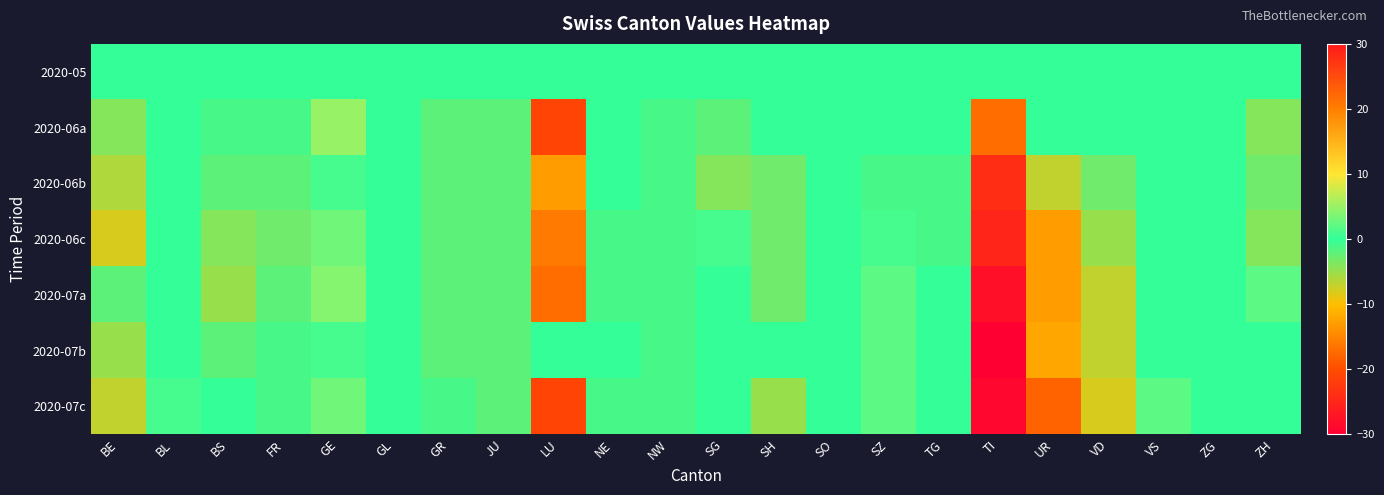

Reading right to left, list all the values displayed in this chart.

2020-05: ZH=0	ZG=0	VS=0	VD=0	UR=0	TI=0	TG=0	SZ=0	SO=0	SH=0	SG=0	NW=0	NE=0	LU=0	JU=0	GR=0	GL=0	GE=0	FR=0	BS=0	BL=0	BE=0
2020-06a: ZH=-4	ZG=0	VS=0	VD=0	UR=0	TI=-17	TG=0	SZ=0	SO=0	SH=0	SG=-2	NW=-1	NE=0	LU=-21	JU=-2	GR=-2	GL=0	GE=5	FR=-1	BS=-1	BL=0	BE=-4
2020-06b: ZH=-3	ZG=0	VS=0	VD=-3	UR=-7	TI=-24	TG=-1	SZ=-1	SO=0	SH=-3	SG=-4	NW=-1	NE=0	LU=-13	JU=-2	GR=-2	GL=0	GE=1	FR=-2	BS=-2	BL=0	BE=-6
2020-06c: ZH=-4	ZG=0	VS=0	VD=-5	UR=-13	TI=-25	TG=-1	SZ=1	SO=0	SH=-3	SG=1	NW=-1	NE=-1	LU=-16	JU=-2	GR=-2	GL=0	GE=3	FR=-3	BS=-4	BL=0	BE=-8
2020-07a: ZH=2	ZG=0	VS=0	VD=-7	UR=-13	TI=-28	TG=0	SZ=2	SO=0	SH=-3	SG=0	NW=-1	NE=-1	LU=-17	JU=-2	GR=-2	GL=0	GE=4	FR=-2	BS=-5	BL=0	BE=-2
2020-07b: ZH=0	ZG=0	VS=0	VD=-7	UR=-12	TI=-30	TG=0	SZ=2	SO=0	SH=0	SG=0	NW=-1	NE=0	LU=0	JU=-2	GR=-2	GL=0	GE=1	FR=-1	BS=-2	BL=0	BE=-5
2020-07c: ZH=0	ZG=0	VS=2	VD=-8	UR=-18	TI=-29	TG=0	SZ=2	SO=0	SH=-5	SG=0	NW=-1	NE=-1	LU=-21	JU=-2	GR=-1	GL=0	GE=3	FR=-1	BS=0	BL=1	BE=-7